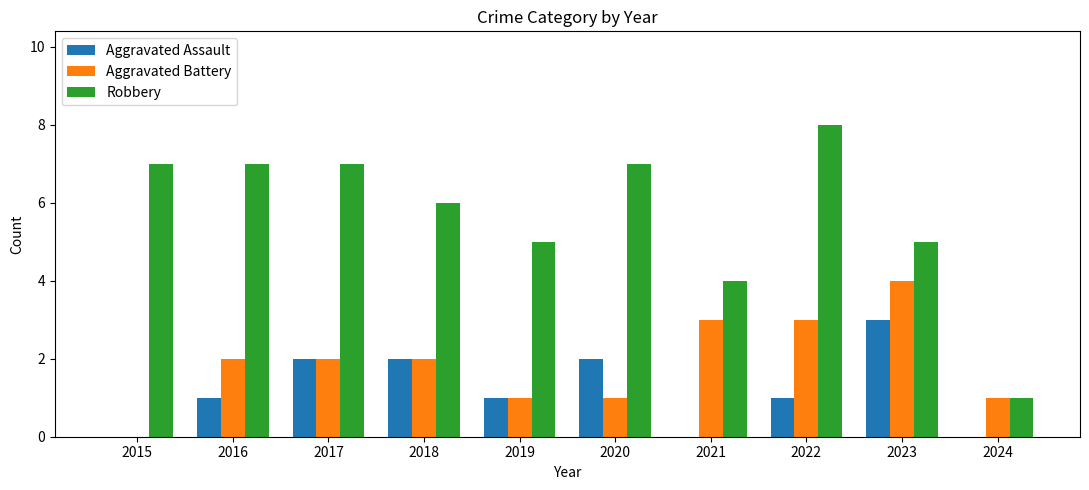

What is the spread (max minus min) of values at 2015?

7